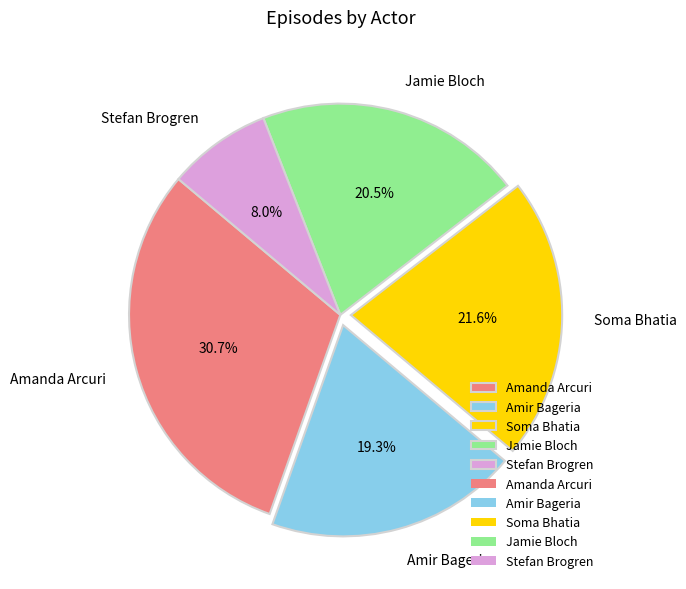

Is Amanda Arcuri the majority of the pie?

No